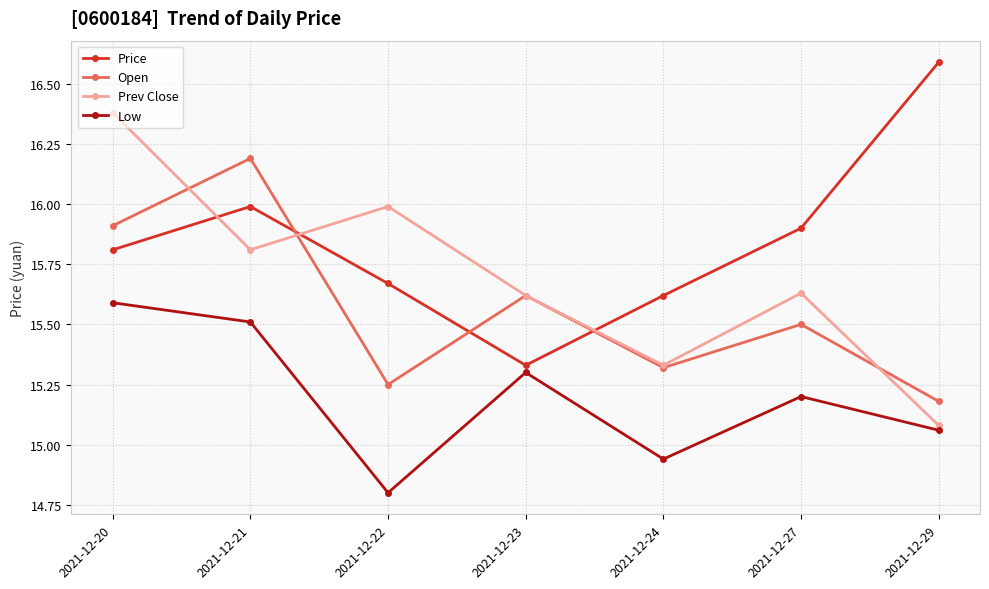

What is the minimum value shown in the chart?

14.8